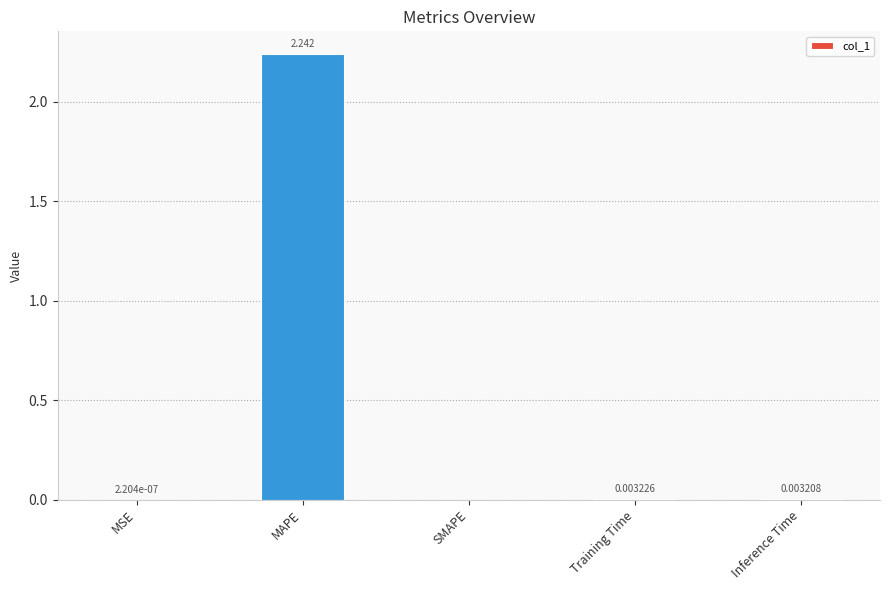

At which label is the value closest to 1?

Training Time